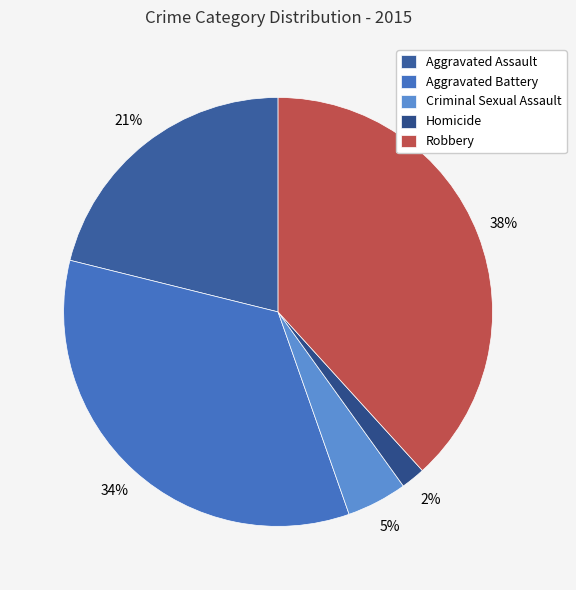

What percentage is the Homicide slice, to the nearest percent?

2%